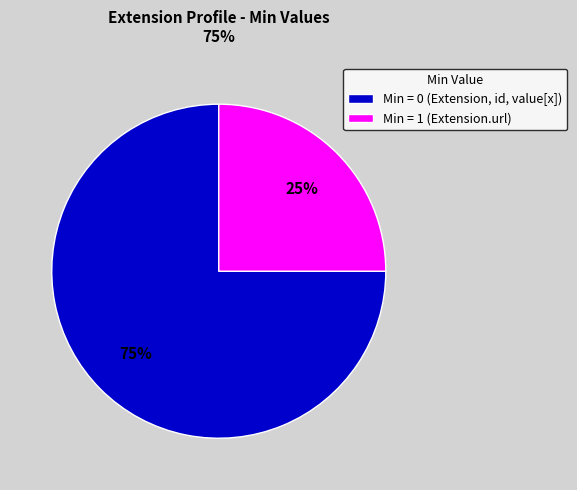

Combined, do Min = 1 (Extension.url) and Min = 0 (Extension, id, value[x]) account for over 50%?

Yes